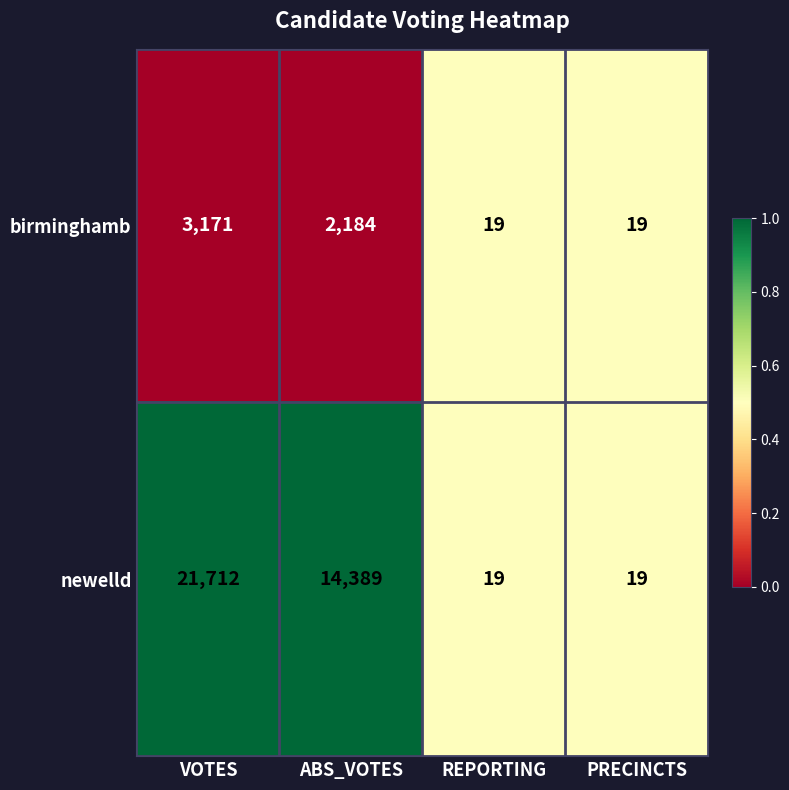

Reading right to left, transcribe all the data shown in this chart.

birminghamb: 19	19	2184	3171
newelld: 19	19	14389	21712